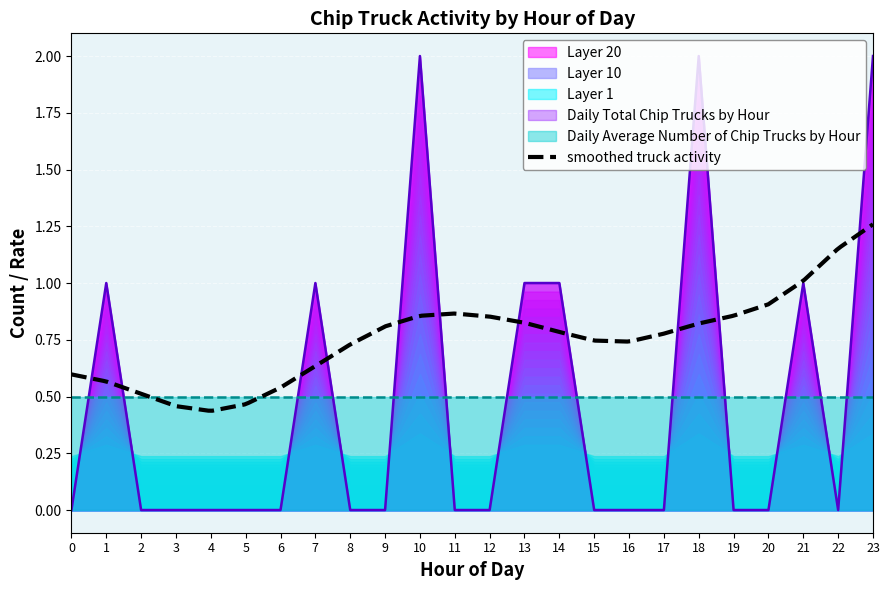

List the labels in order of value, largest first.

10, 18, 23, 1, 7, 13, 14, 21, 0, 2, 3, 4, 5, 6, 8, 9, 11, 12, 15, 16, 17, 19, 20, 22